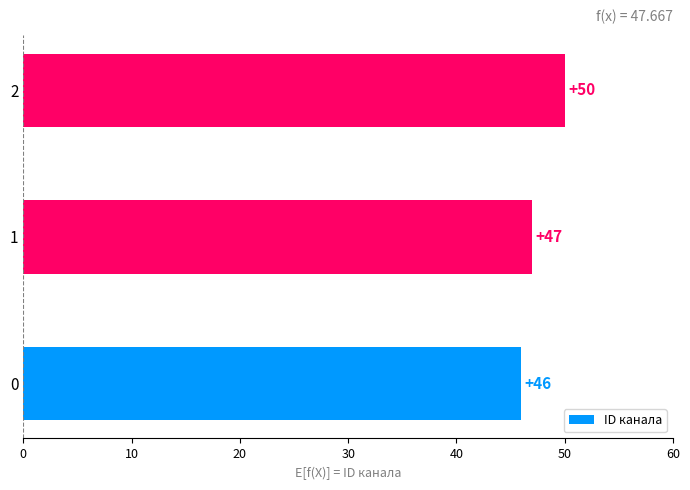

What is the sum of all values?

143